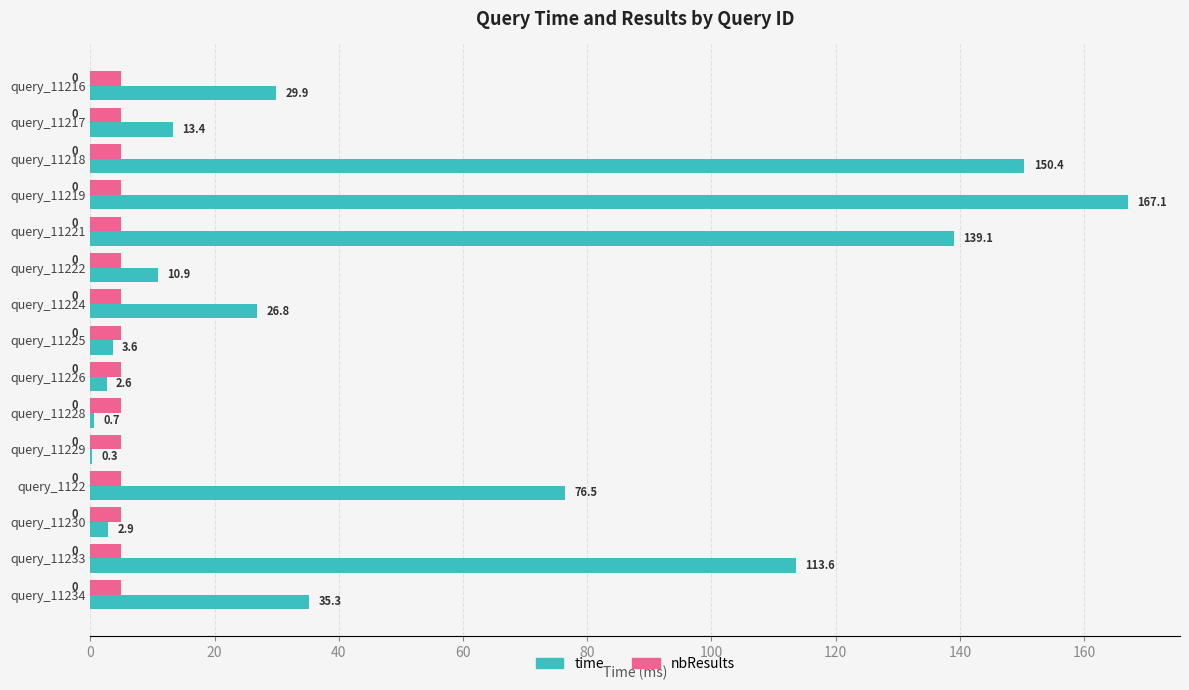

True or false: nbResults has a value of 5.0 at query_11216.

True